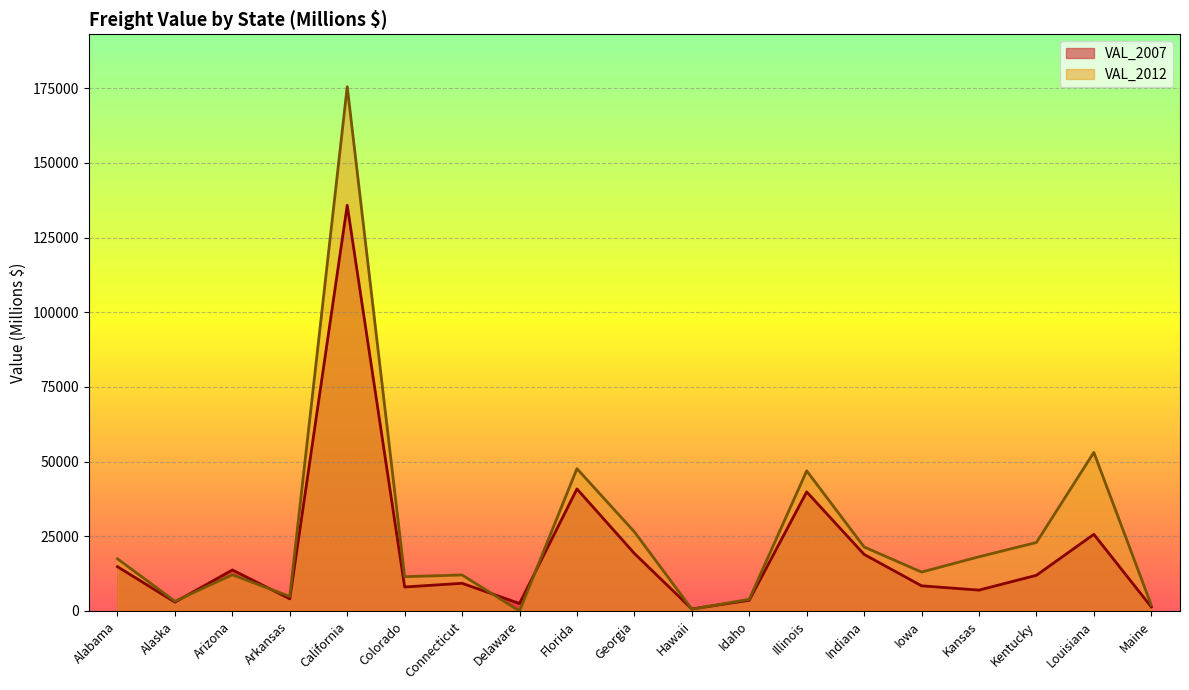

What position from the left is Indiana?

14